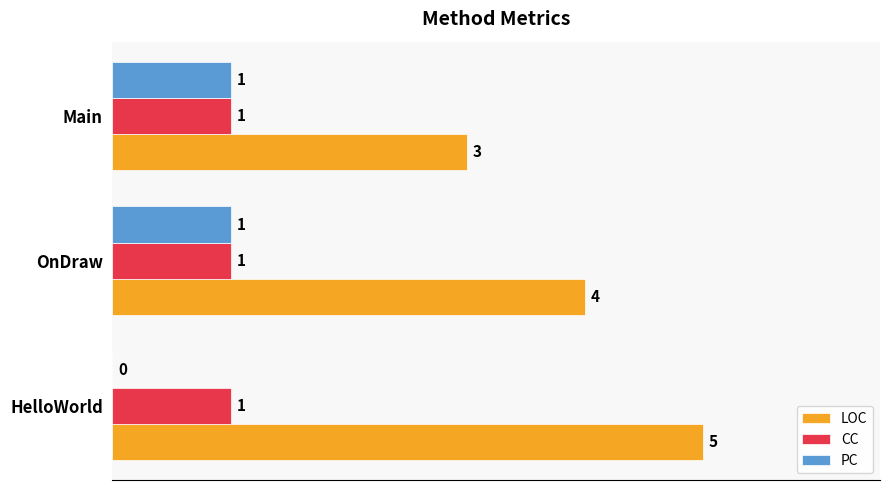

At which category does the chart reach its peak across all series?

HelloWorld